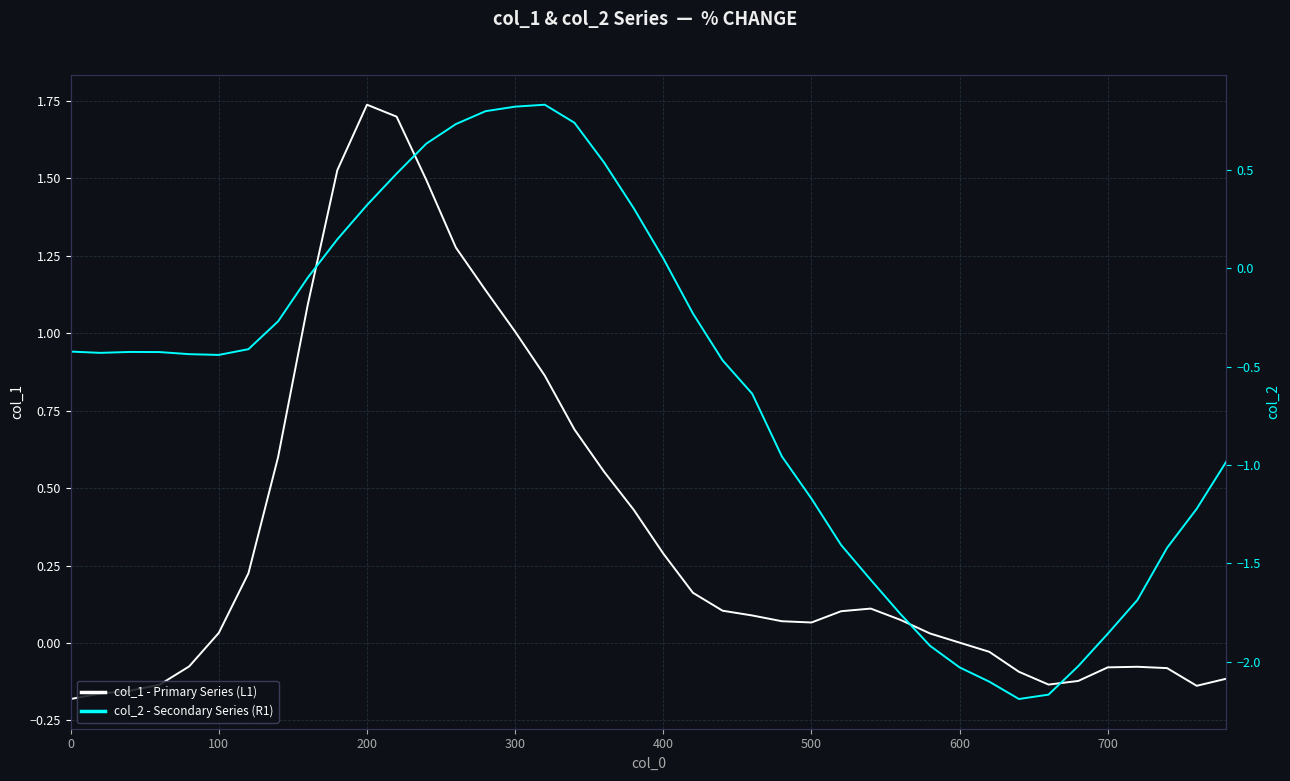

Reading left to right, extract all data points from this chart.

col_1 - Primary Series (L1): -0.2	-0.2	-0.2	-0.1	-0.1	0.0	0.2	0.6	1.1	1.5	1.7	1.7	1.5	1.3	1.1	1.0	0.9	0.7	0.6	0.4	0.3	0.2	0.1	0.1	0.1	0.1	0.1	0.1	0.1	0.0	0.0	-0.0	-0.1	-0.1	-0.1	-0.1	-0.1	-0.1	-0.1	-0.1
col_2 - Secondary Series (R1): -0.4	-0.4	-0.4	-0.4	-0.4	-0.4	-0.4	-0.3	-0.0	0.1	0.3	0.5	0.6	0.7	0.8	0.8	0.8	0.7	0.5	0.3	0.0	-0.2	-0.5	-0.6	-1.0	-1.2	-1.4	-1.6	-1.8	-1.9	-2.0	-2.1	-2.2	-2.2	-2.0	-1.9	-1.7	-1.4	-1.2	-1.0